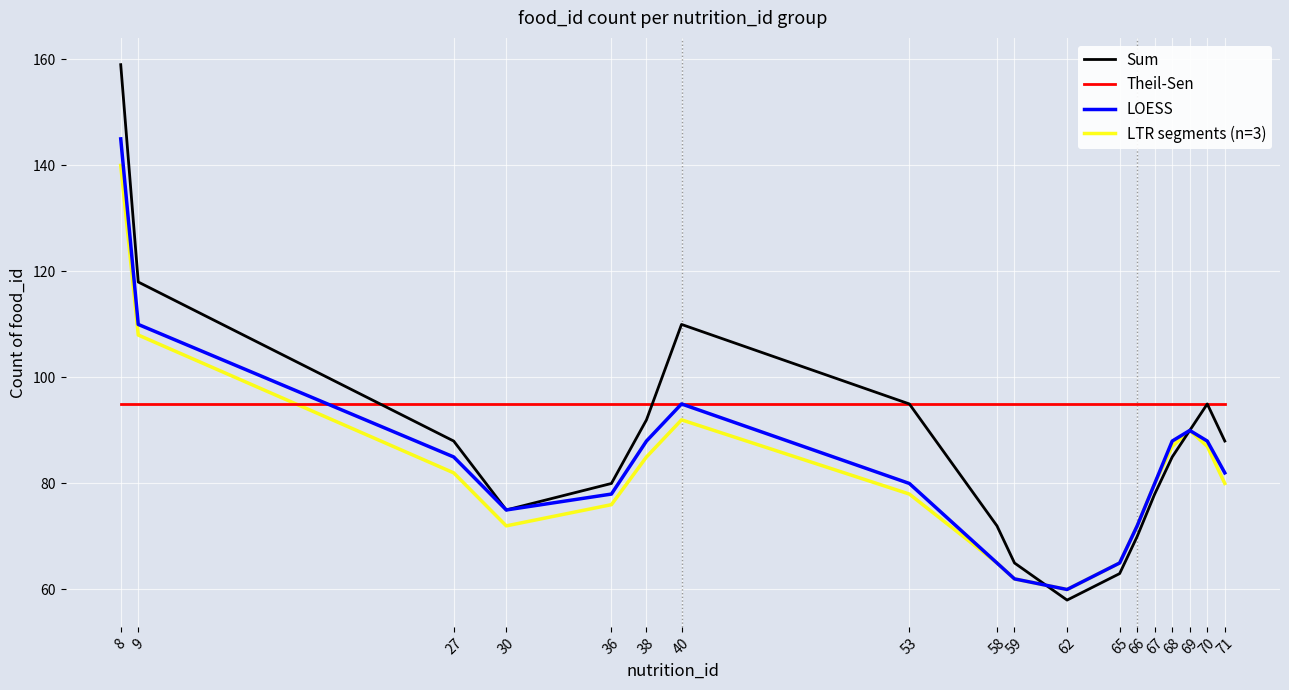

How many lines are shown in the chart?

4